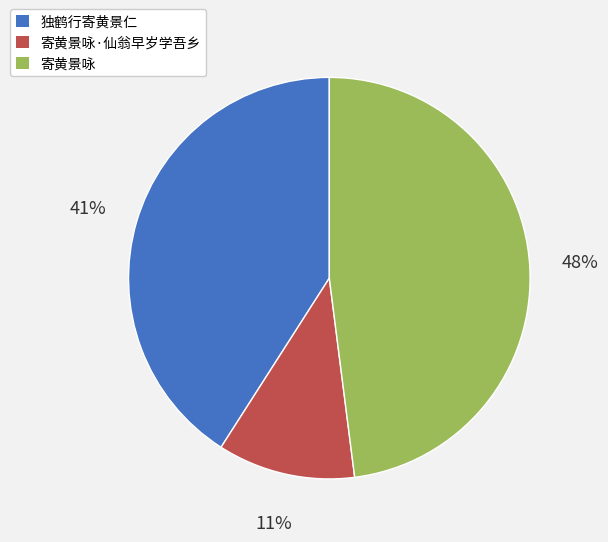

Does any single category account for the majority?

No